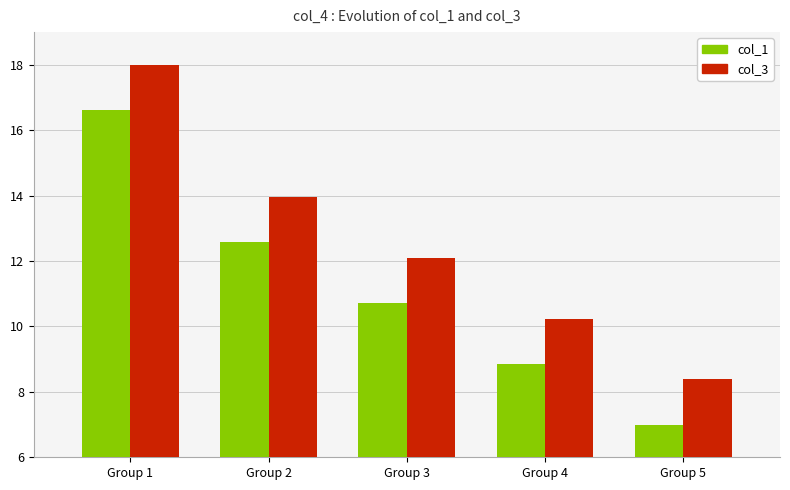

Does the chart contain stacked bars?

No